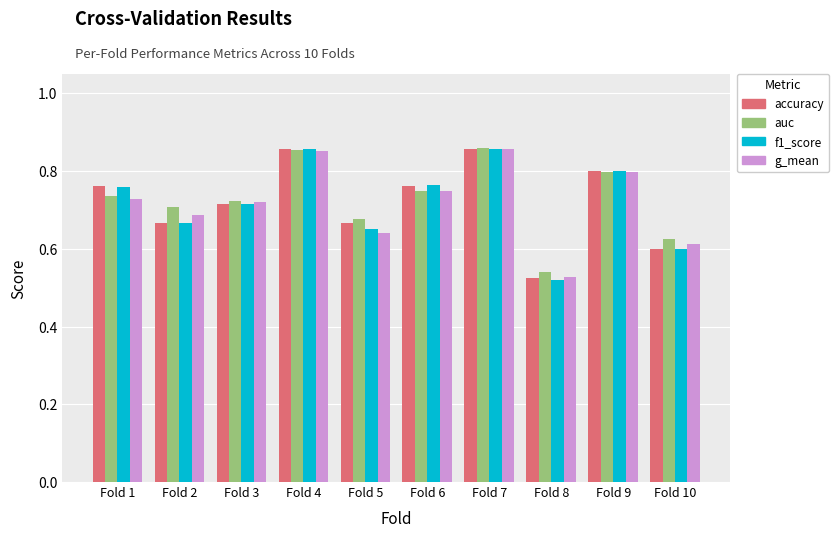

True or false: g_mean has a value of 0.4 at Fold 4.

False